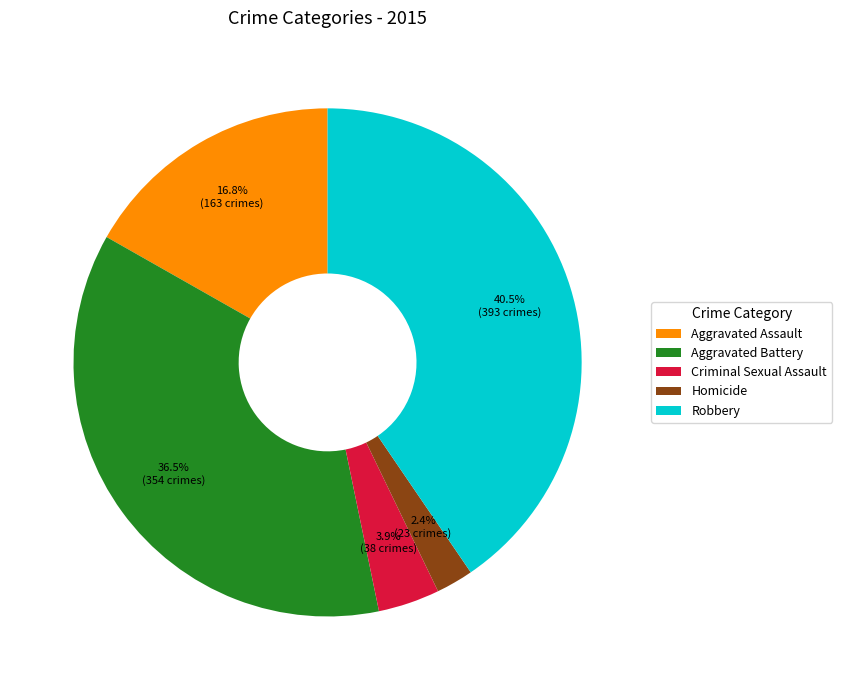

Which has a higher value, Criminal Sexual Assault or Homicide?

Criminal Sexual Assault